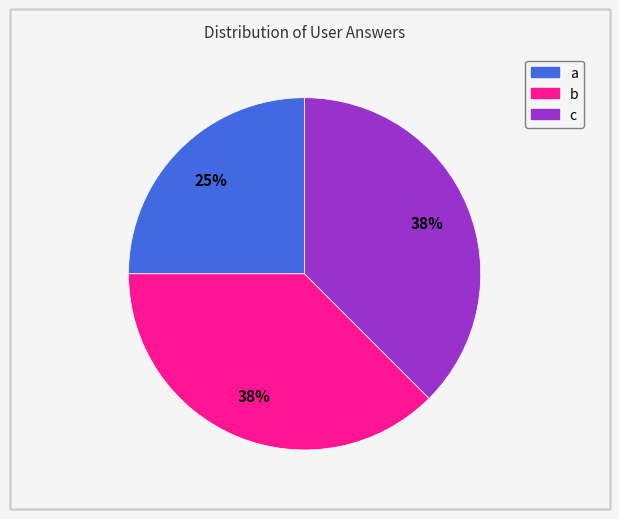

Do a and b together represent more than half of the pie?

Yes